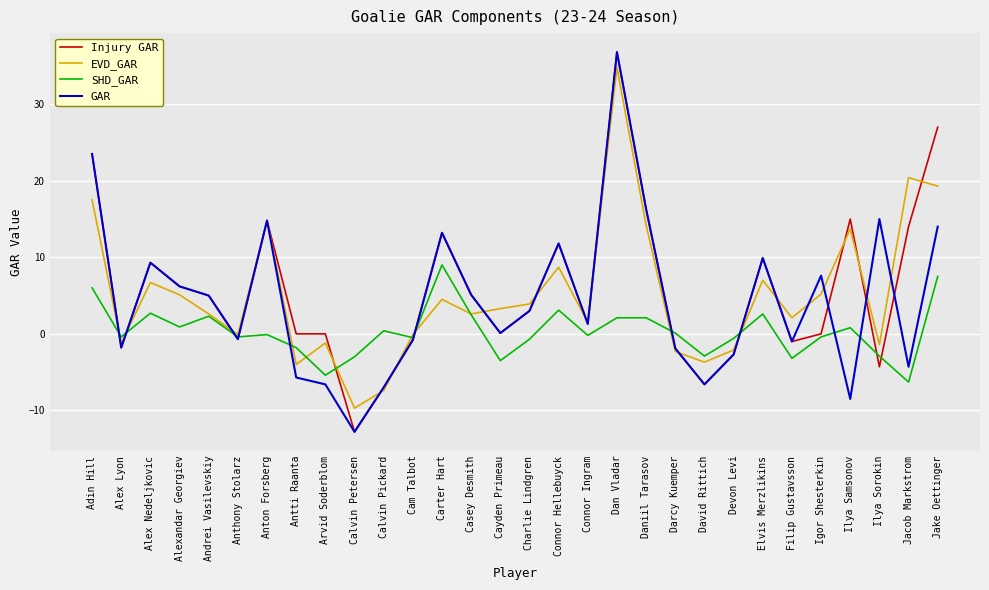

True or false: SHD_GAR has a value of -2.9 at David Rittich.

True